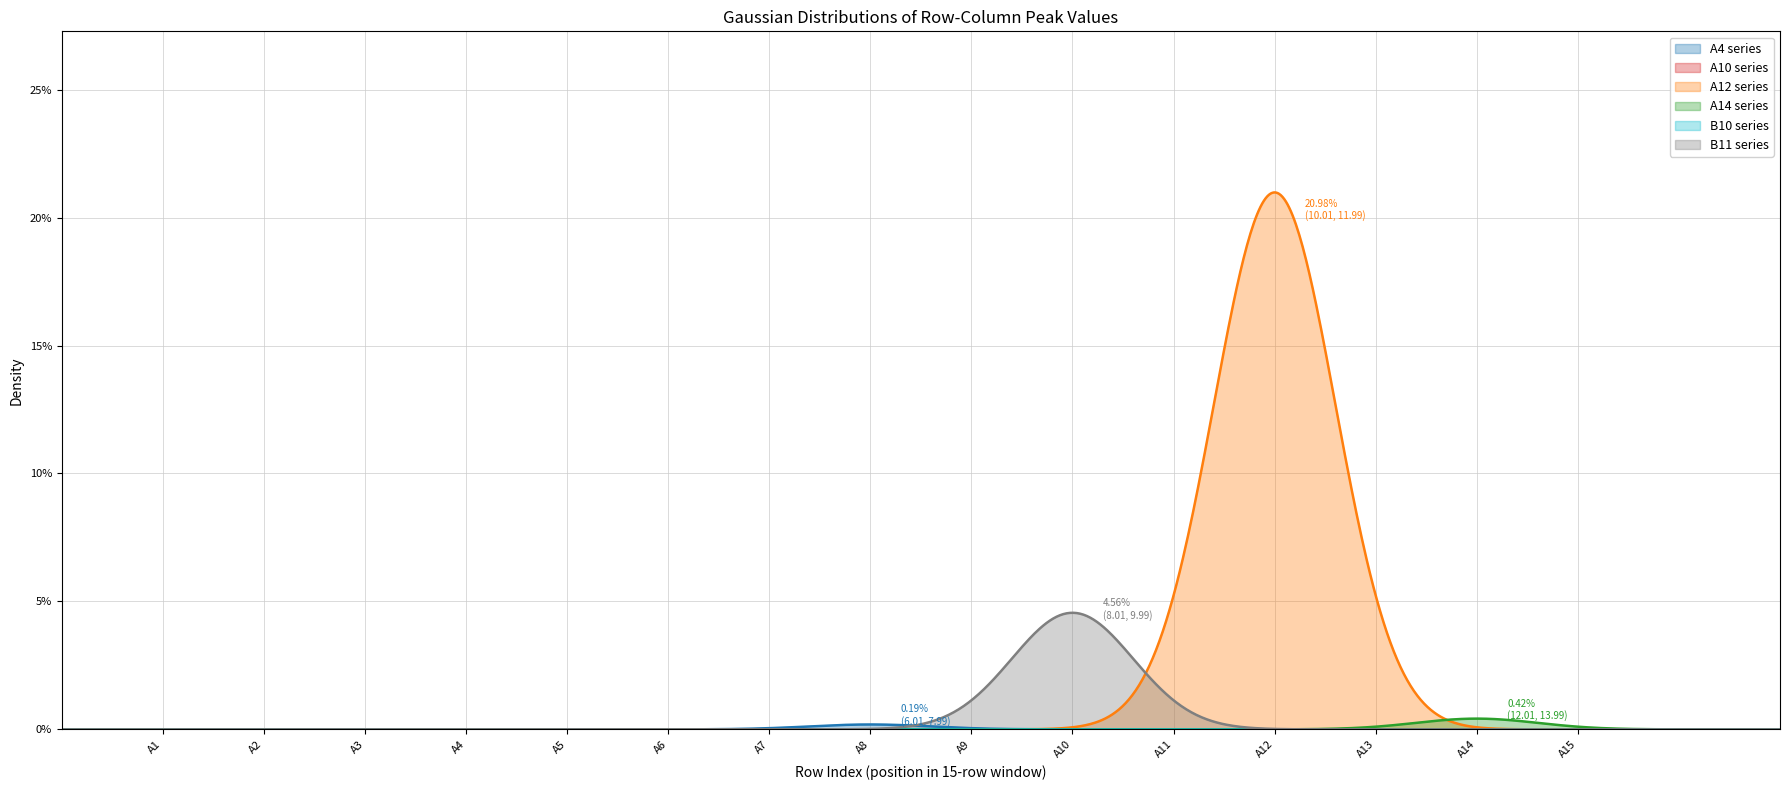

Reading left to right, what are all the values shown in this chart?

A4: 0.0	0.0	0.0	0.0	0.0	0.0	0.0	0.0	0.0	0.0	0.0	0.0	0.0	0.0	0.0
A10: 0.0	0.0	0.0	0.0	0.0	0.0	0.0	0.0	0.0	0.0	0.0	0.0	0.0	0.0	0.0
A12: 0.0	0.0	0.0	0.0	0.0	0.0	0.0	0.0	0.0	0.0	0.0	0.2	0.0	0.0	0.0
A14: 0.0	0.0	0.0	0.0	0.0	0.0	0.0	0.0	0.0	0.0	0.0	0.0	0.0	0.0	0.0
B10: 0.0	0.0	0.0	0.0	0.0	0.0	0.0	0.0	0.0	0.0	0.0	0.0	0.0	0.0	0.0
B11: 0.0	0.0	0.0	0.0	0.0	0.0	0.0	0.0	0.0	0.0	0.0	0.0	0.0	0.0	0.0